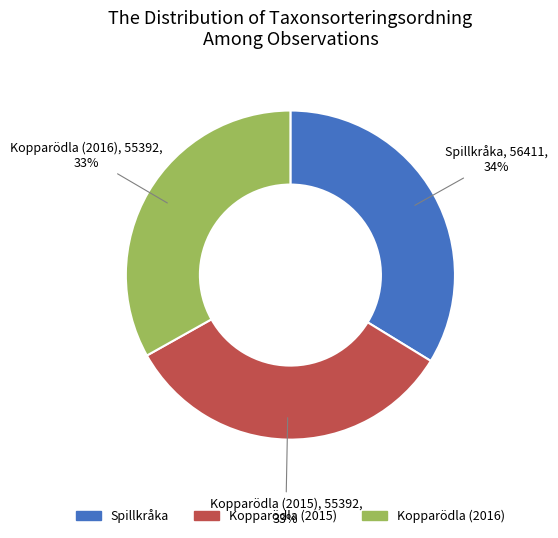

Which category has the biggest portion of the pie?

Spillkråka